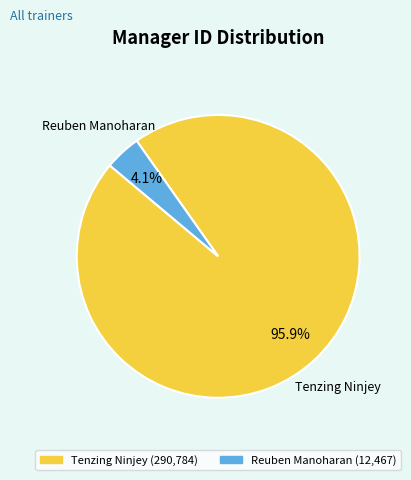

Between Reuben Manoharan and Tenzing Ninjey, which is larger?

Tenzing Ninjey